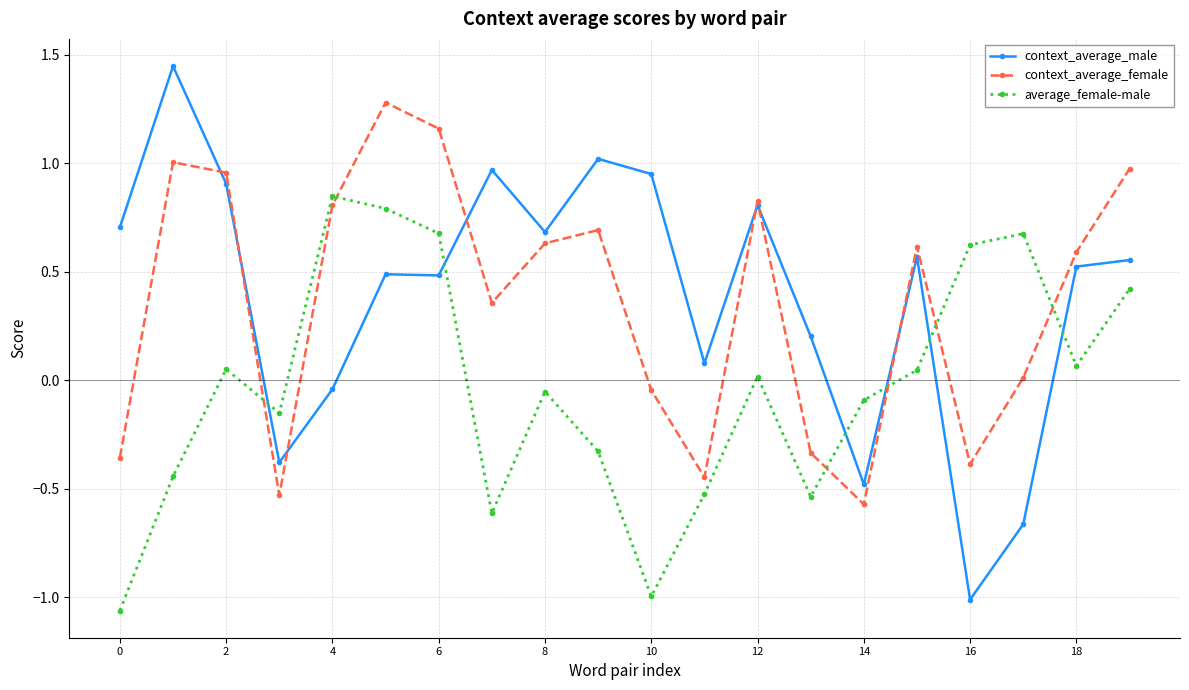

Which series has the largest range (max minus min)?

context_average_male